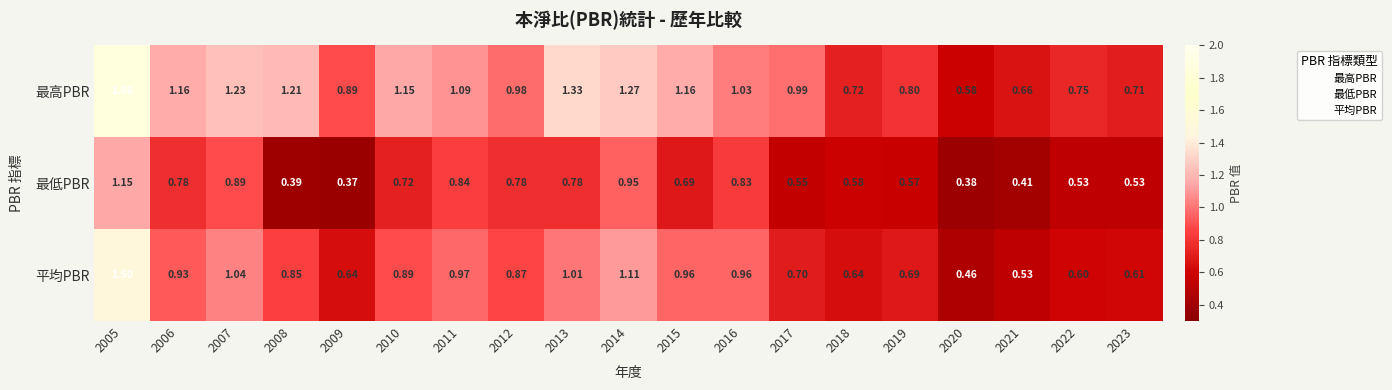

Which series has the largest total across all categories?

最高PBR